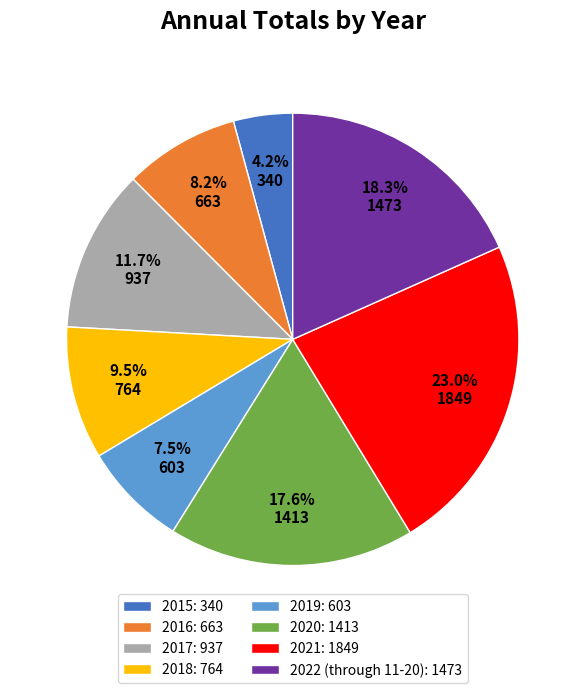

What percentage do 2019 and 2018 together represent?

17.0%